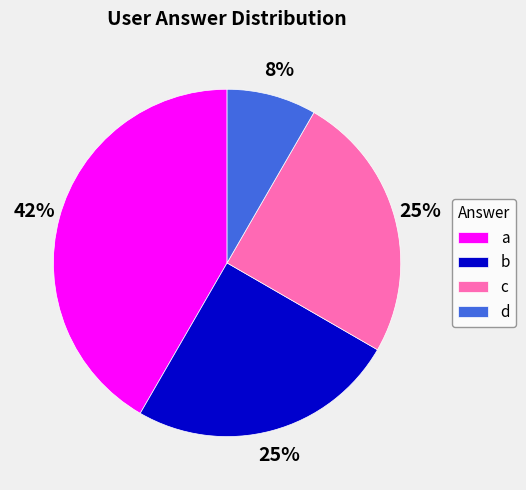

What is the smallest slice in the pie chart?

d